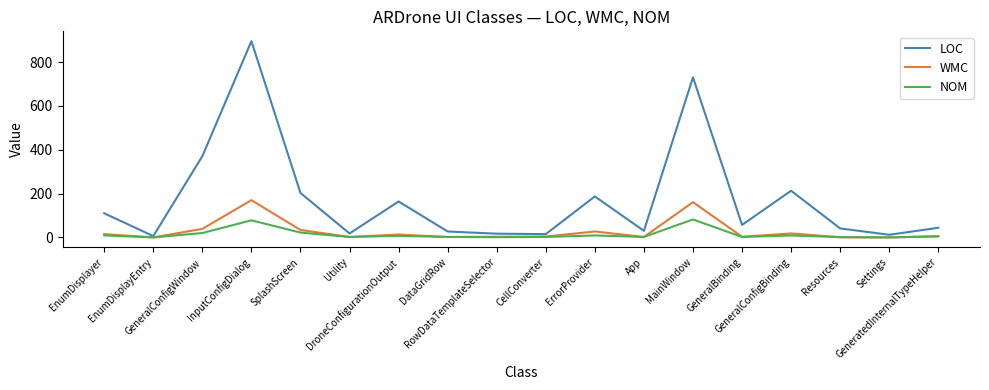

True or false: LOC has more than 1 points higher than both neighbors.

True